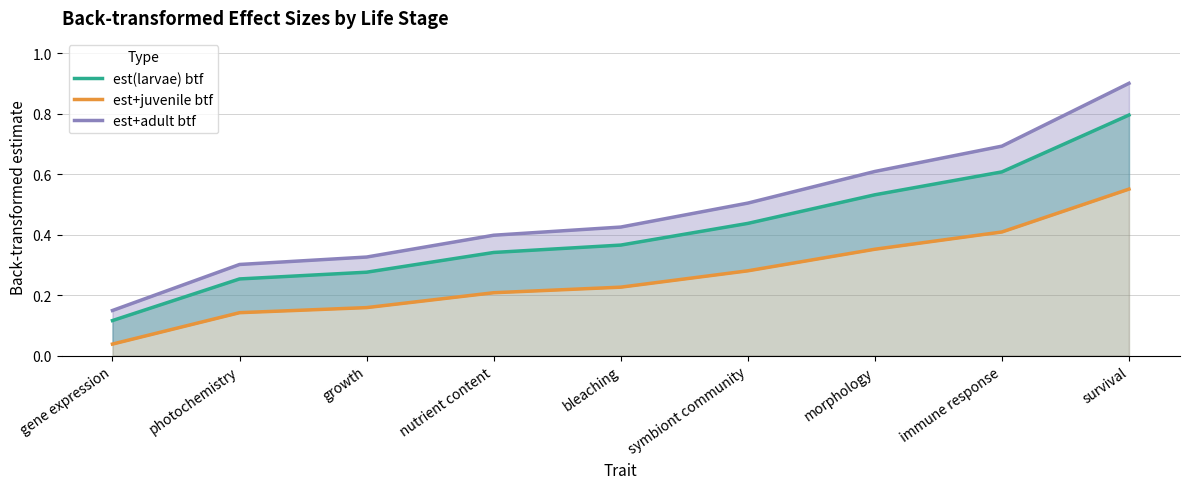

Reading right to left, what are all the values shown in this chart?

est(larvae) btf: 0.8	0.6	0.5	0.4	0.4	0.3	0.3	0.3	0.1
est+juvenile btf: 0.6	0.4	0.4	0.3	0.2	0.2	0.2	0.1	0.0
est+adult btf: 0.9	0.7	0.6	0.5	0.4	0.4	0.3	0.3	0.1